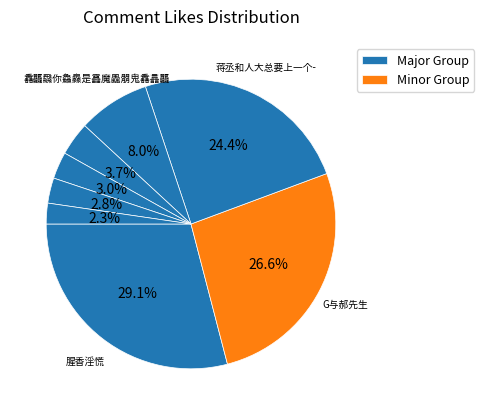

Count the number of slices in the pie.

8